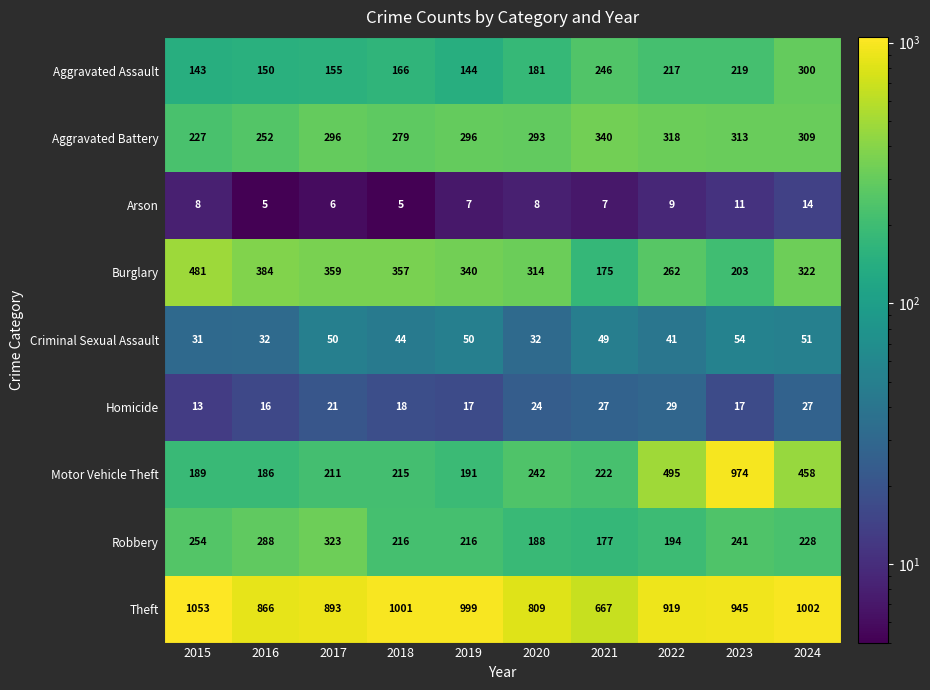

Rank the series at 2022 from lowest to highest value.

Arson, Homicide, Criminal Sexual Assault, Robbery, Aggravated Assault, Burglary, Aggravated Battery, Motor Vehicle Theft, Theft